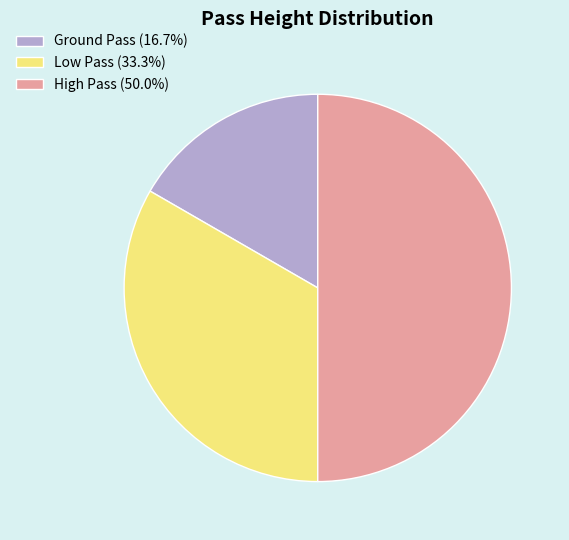

What is the ratio of the value at Low Pass (33.3%) to the value at High Pass (50.0%)?

0.7